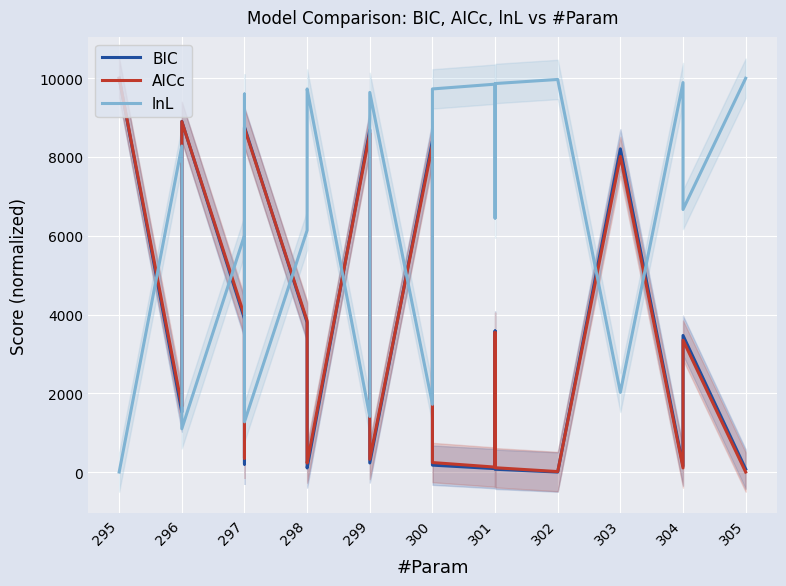

At which label does AICc reach its peak?

295